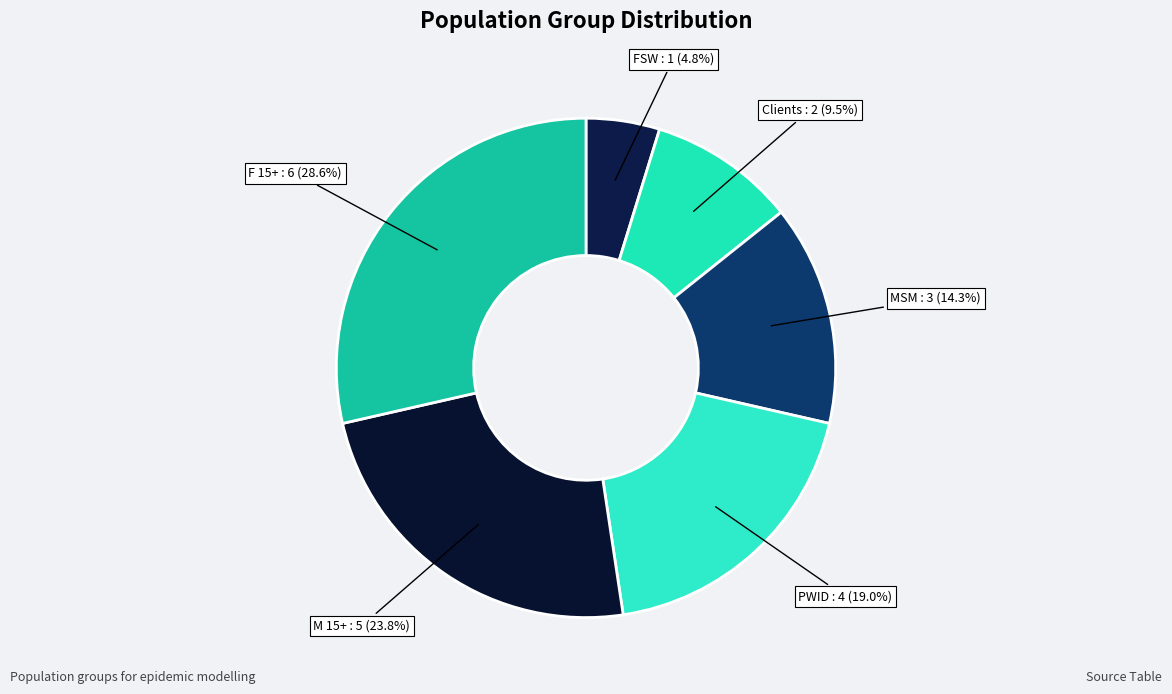

How many segments does this pie chart have?

6